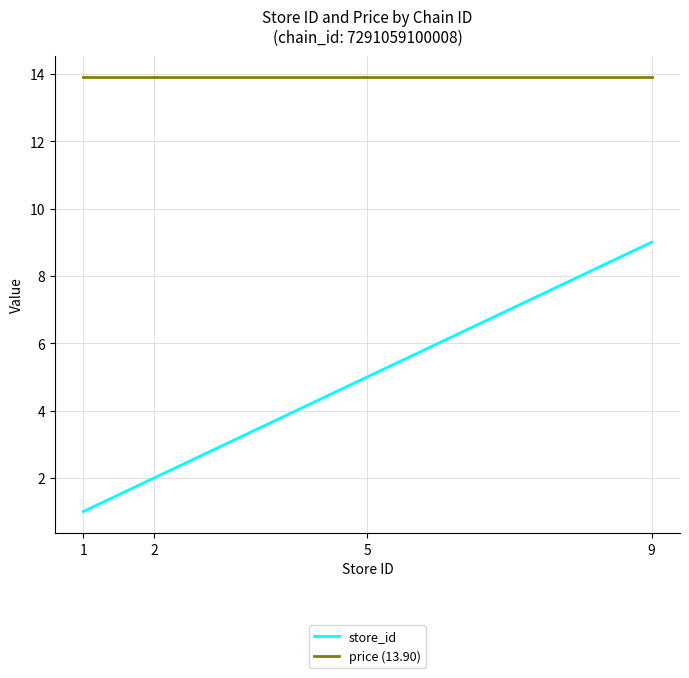

How many series are shown in this chart?

2